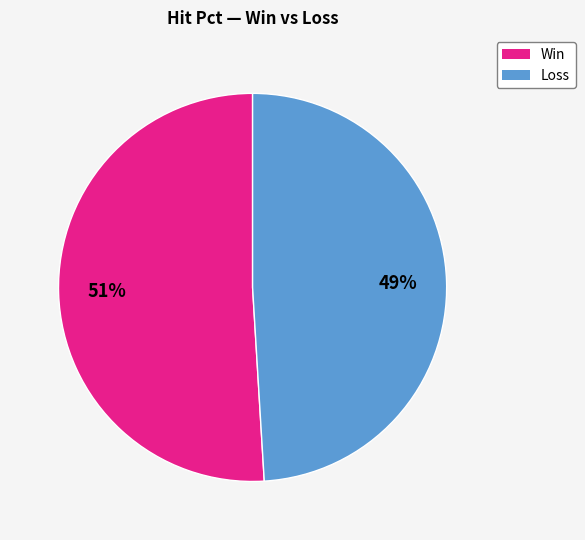

Rank the categories by value from highest to lowest.

Win, Loss